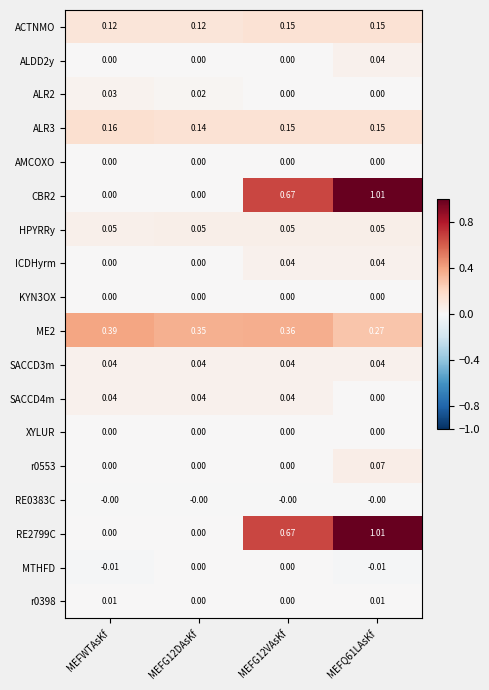

At which label does ME2 reach its peak?

MEFWTAsKf